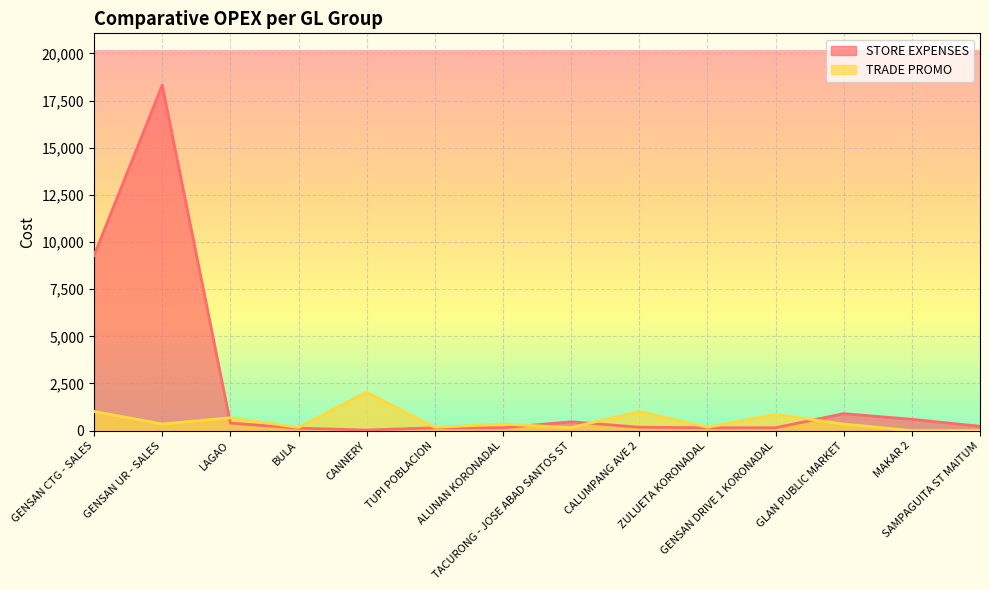

How many categories are shown in the chart?

14